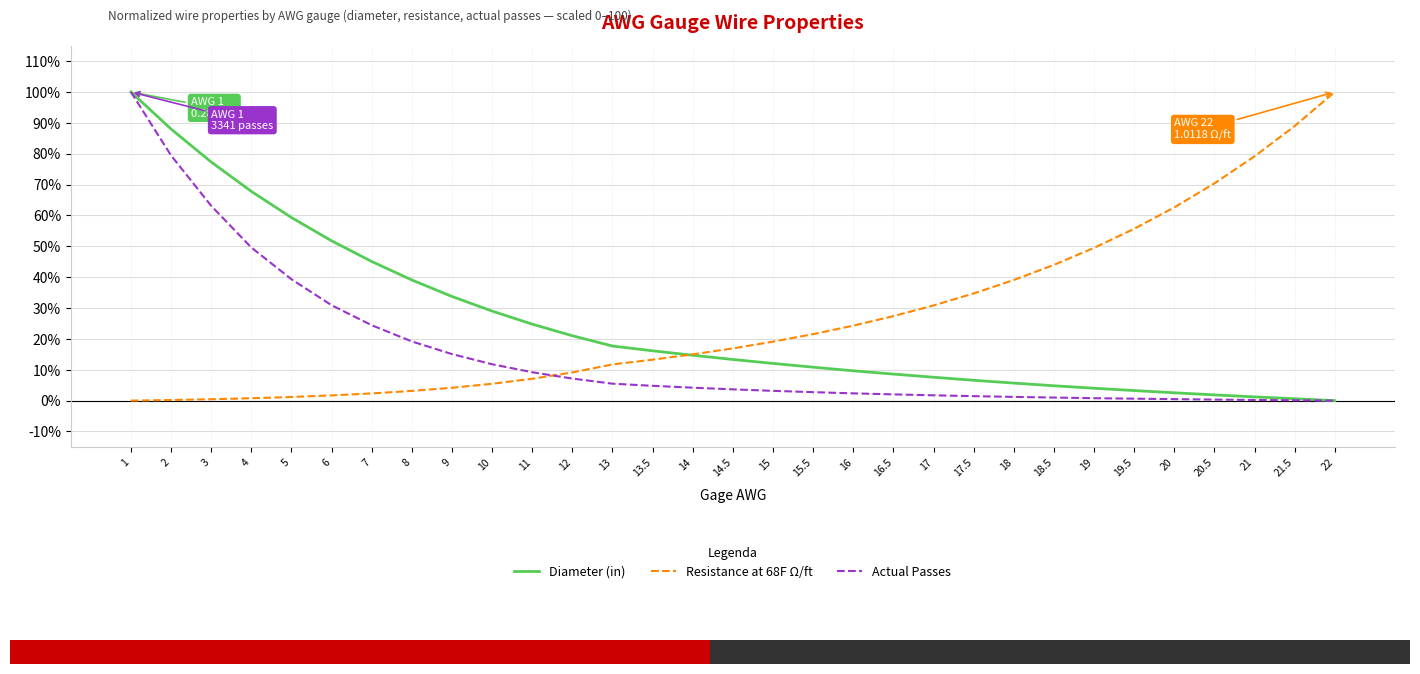

What position from the left is 16?

19